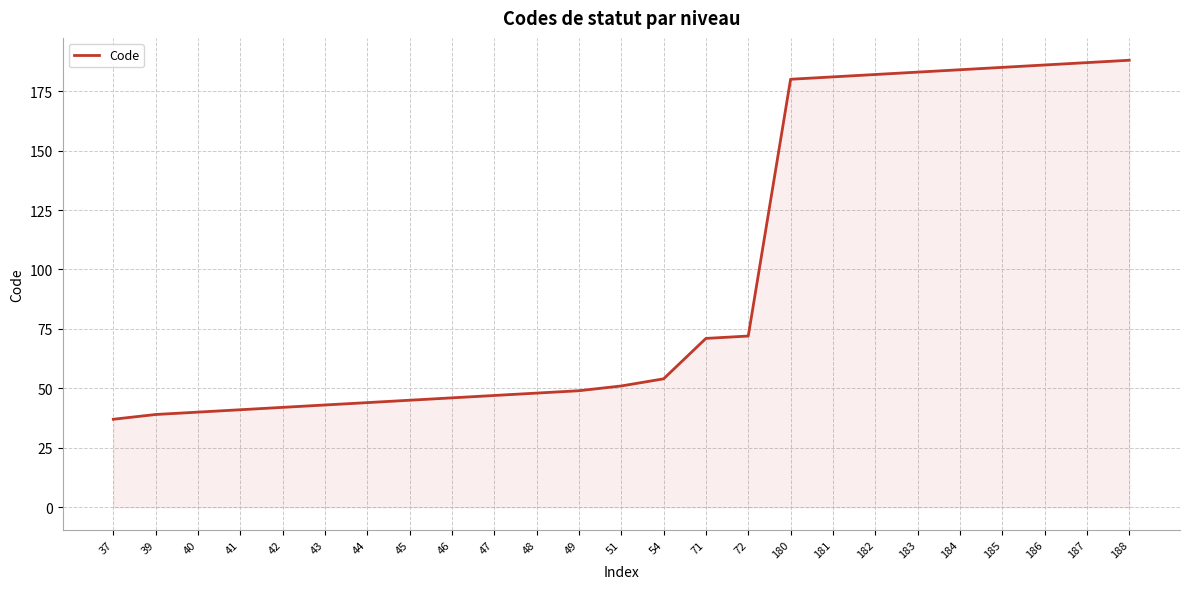

Reading left to right, extract all data points from this chart.

37=37	39=39	40=40	41=41	42=42	43=43	44=44	45=45	46=46	47=47	48=48	49=49	51=51	54=54	71=71	72=72	180=180	181=181	182=182	183=183	184=184	185=185	186=186	187=187	188=188